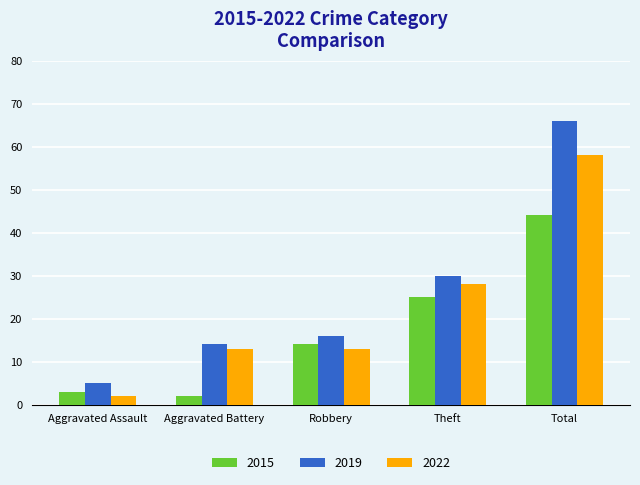

What is the total value across all series at Aggravated Battery?

29